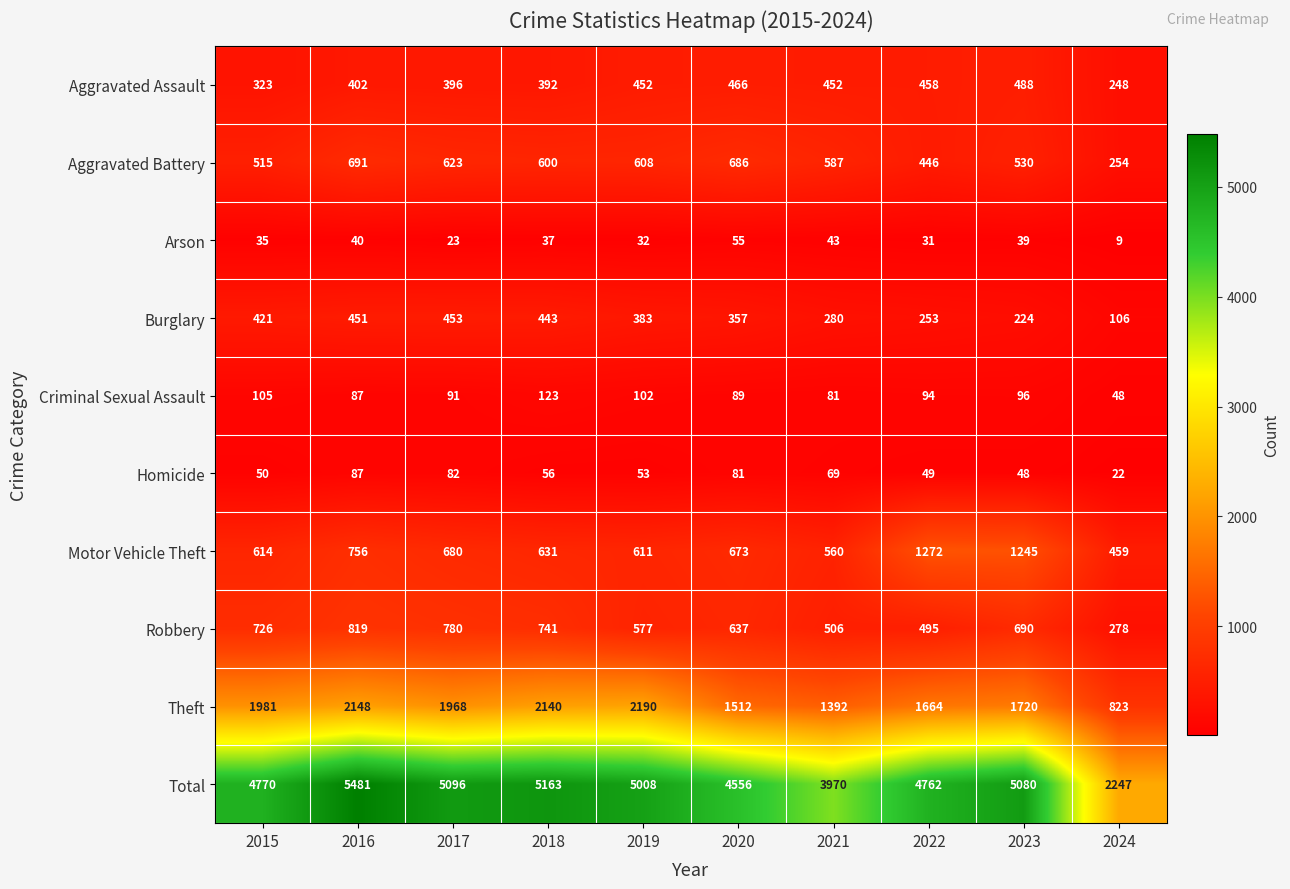

What is the total value across all series at 2024?

4494